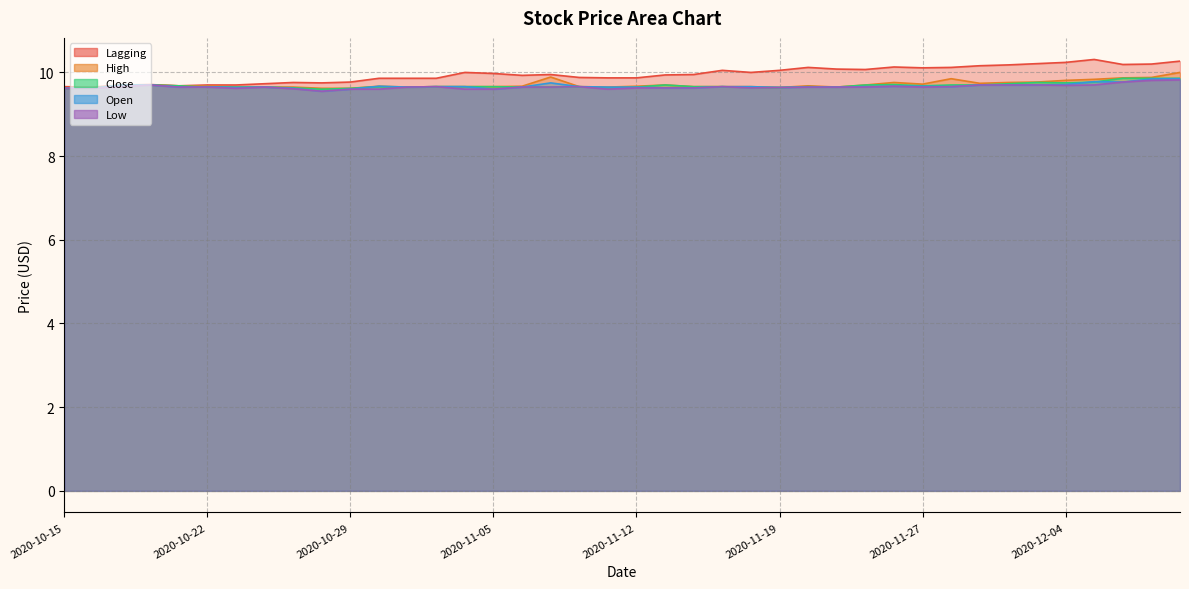

What is the spread (max minus min) of values at 2020-11-30?

0.5